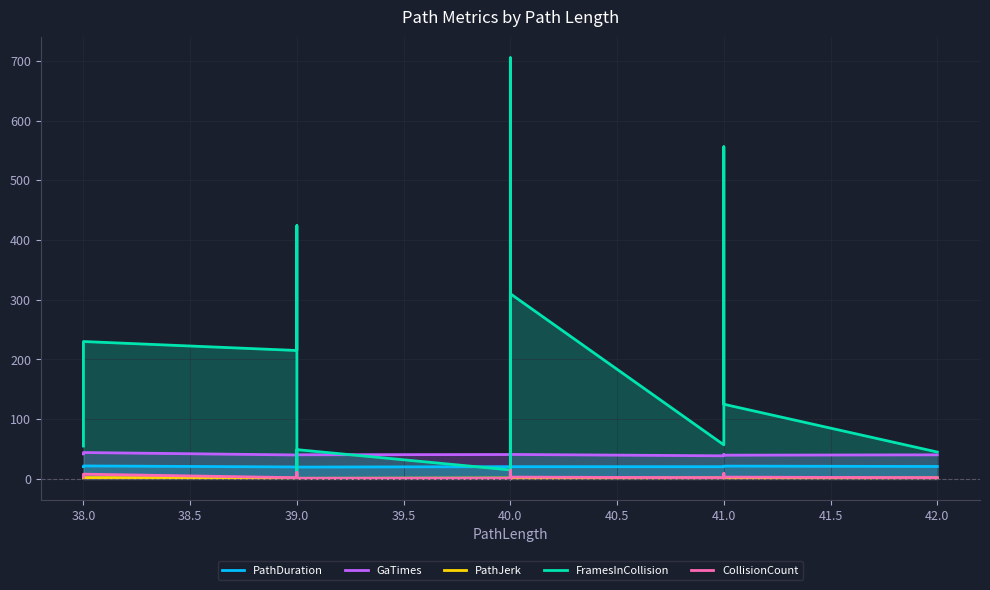

The value of CollisionCount at 40.0 is 0.6. True or false?

False